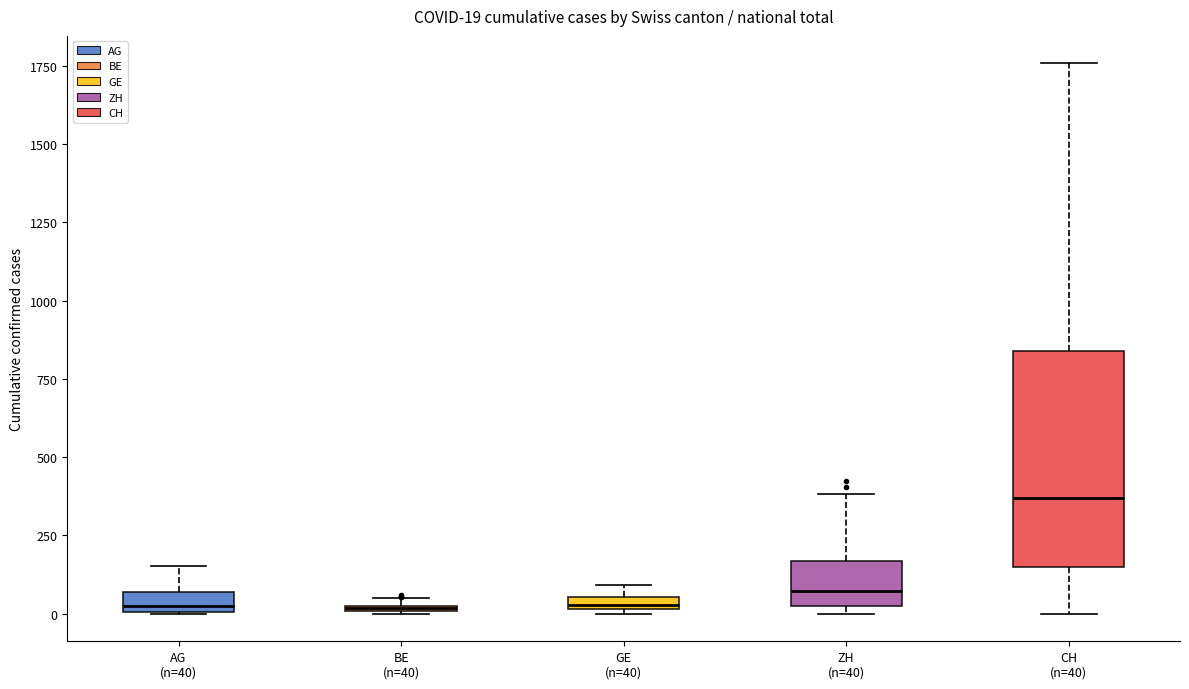

Which box's median line is the highest?

CH (n=40)